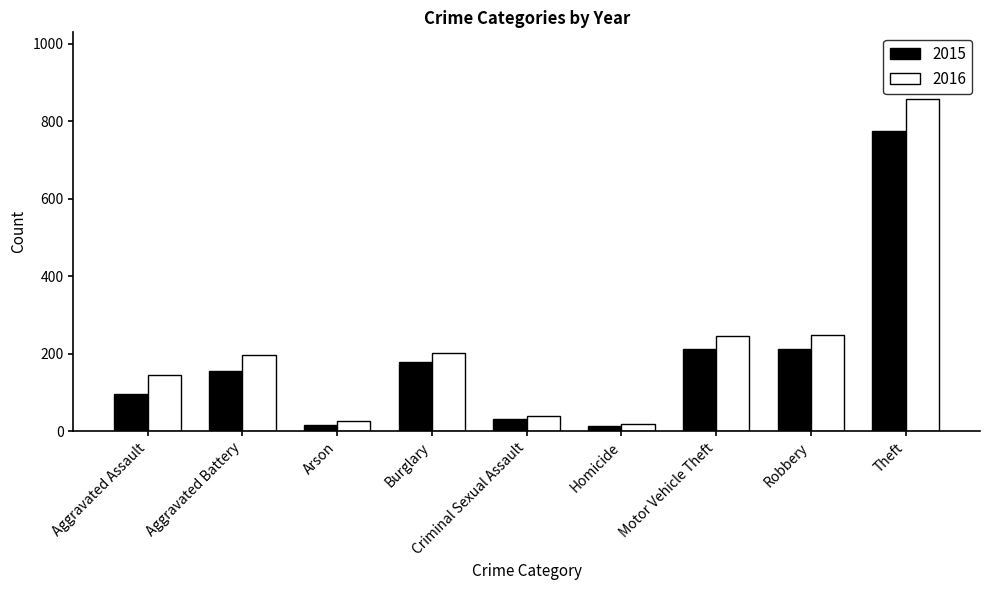

Is the value of 2016 at Aggravated Battery greater than the value of 2015 at Criminal Sexual Assault?

Yes